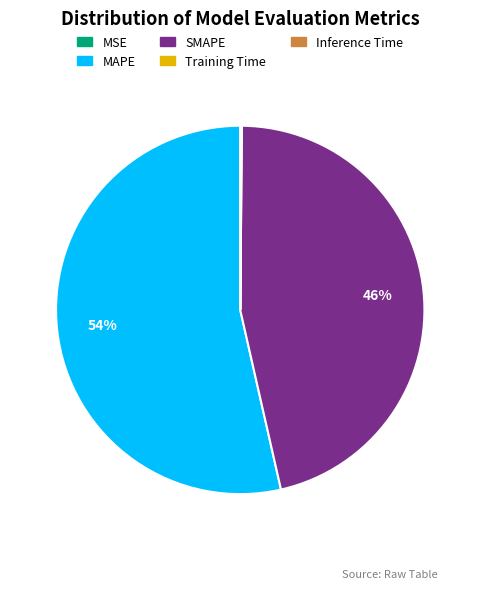

Is there any slice that represents more than half of the pie?

Yes